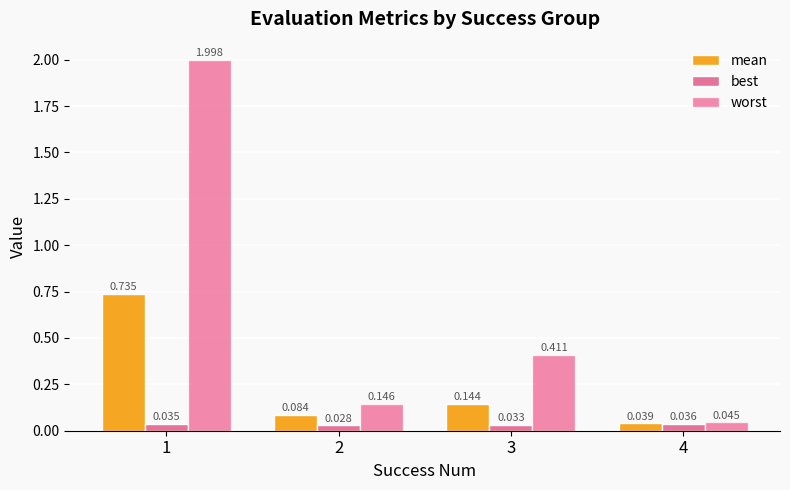

What are all the series names shown in the legend?

mean, best, worst